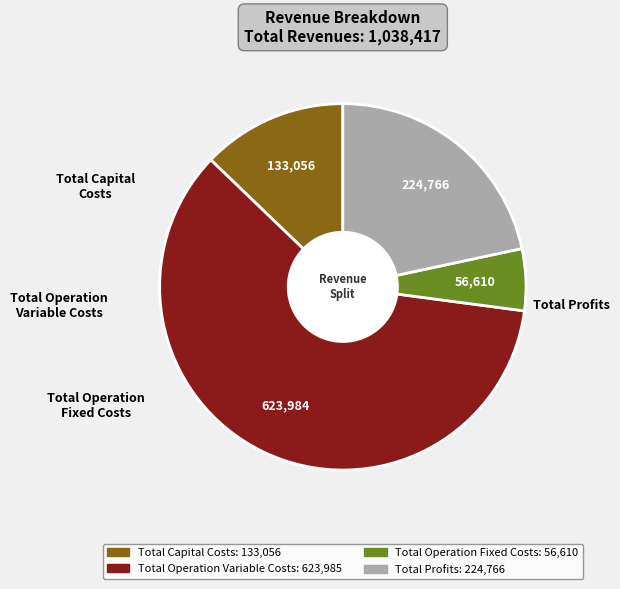

Between Total Operation Variable Costs and Total Operation Fixed Costs, which is larger?

Total Operation Variable Costs